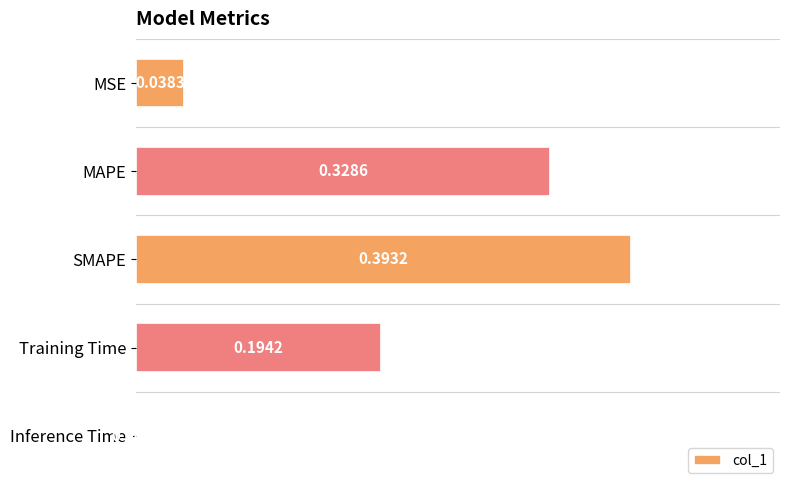

Which has a higher value, SMAPE or Inference Time?

SMAPE